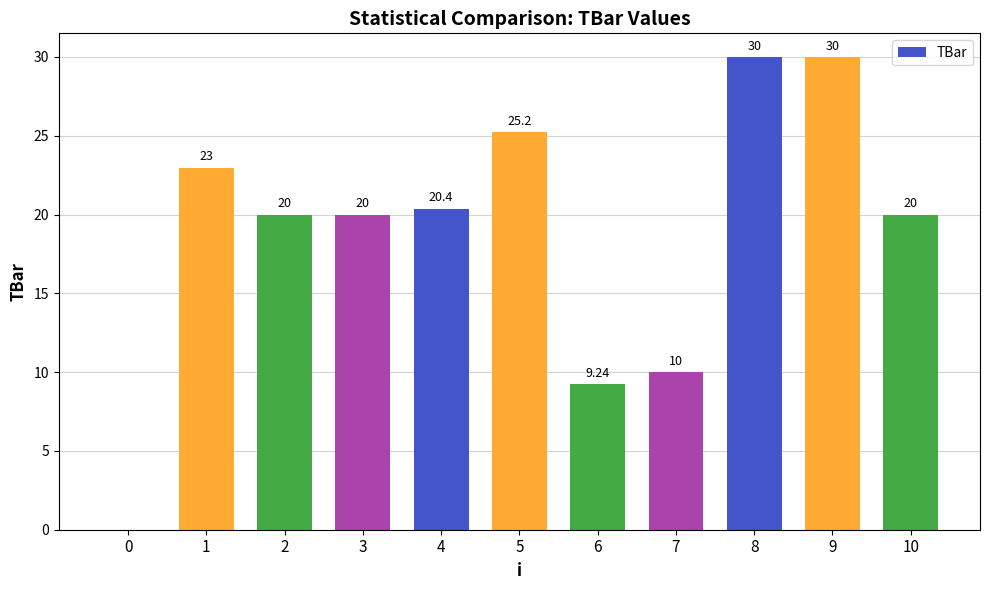

The chart shows a value of 20.0 at 2. True or false?

True